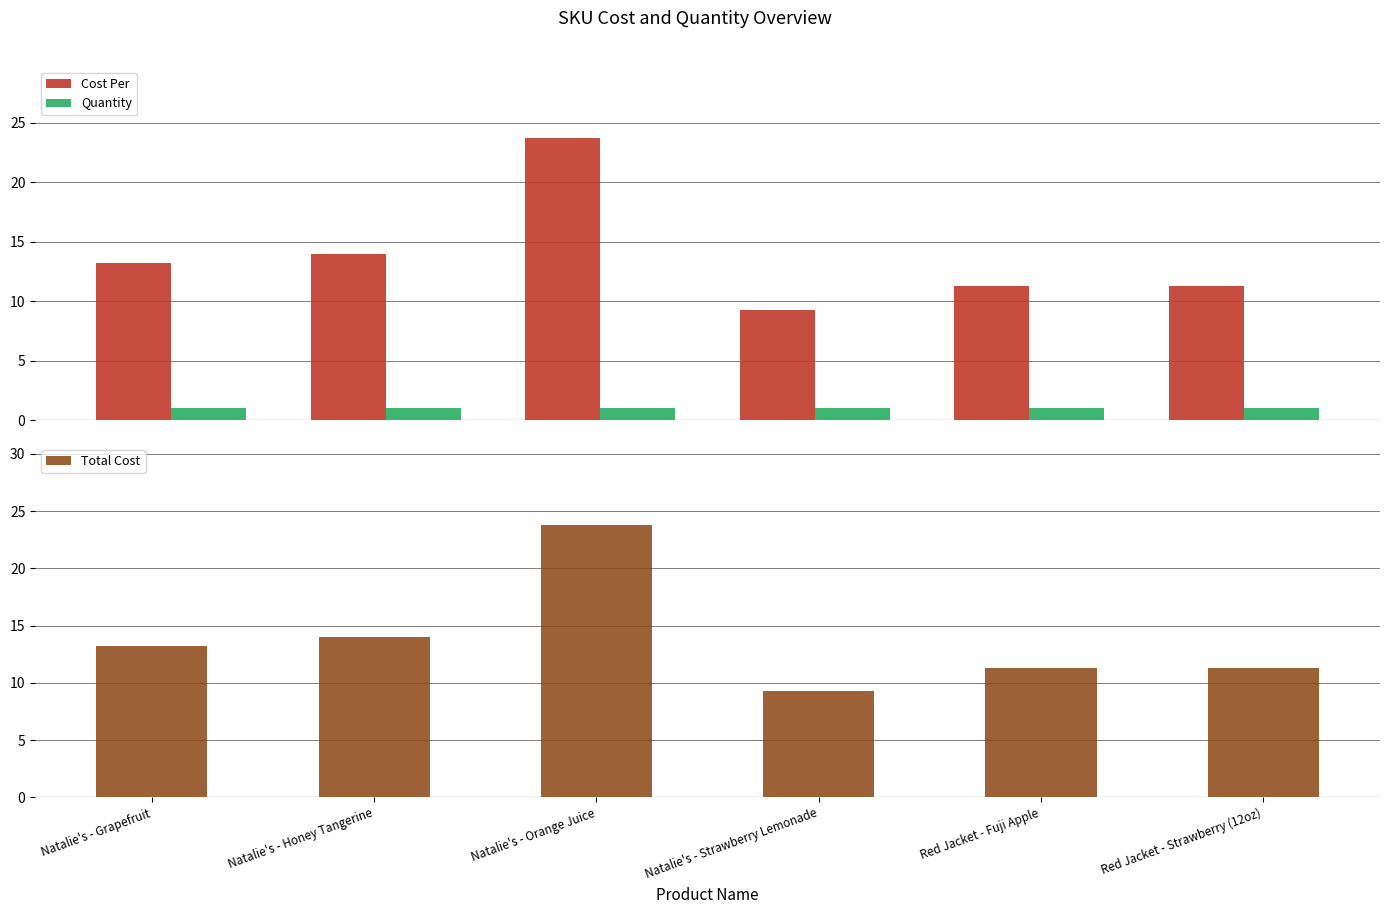

Is it true that Cost Per equals 5.8 at Red Jacket - Strawberry (12oz)?

False